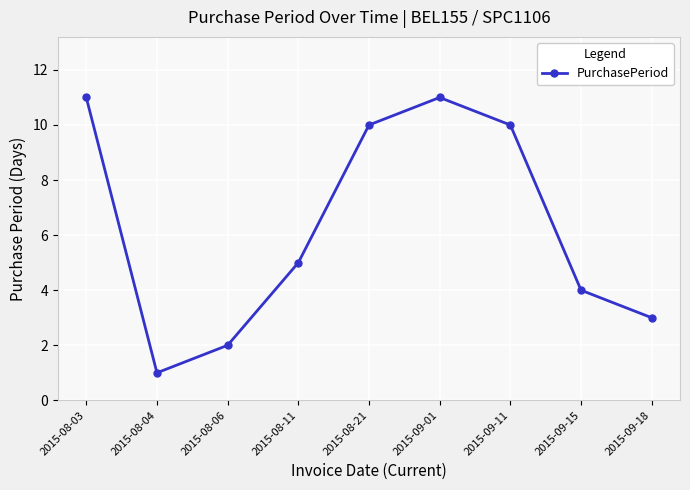

How many lines are shown in the chart?

1